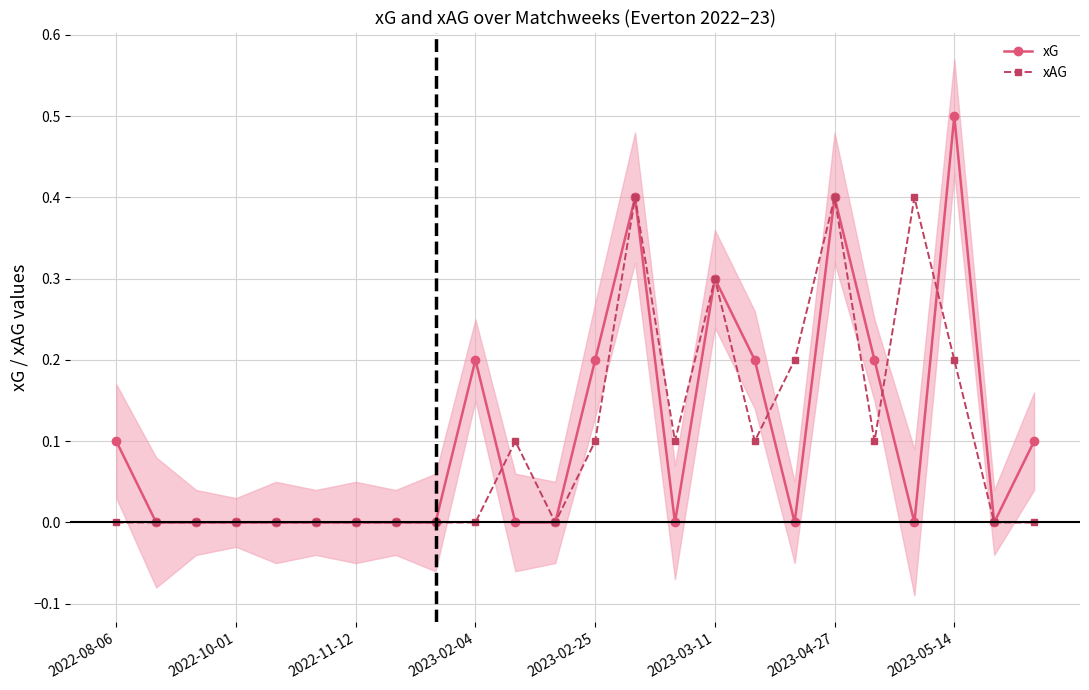

What is the maximum value for xG?

0.5